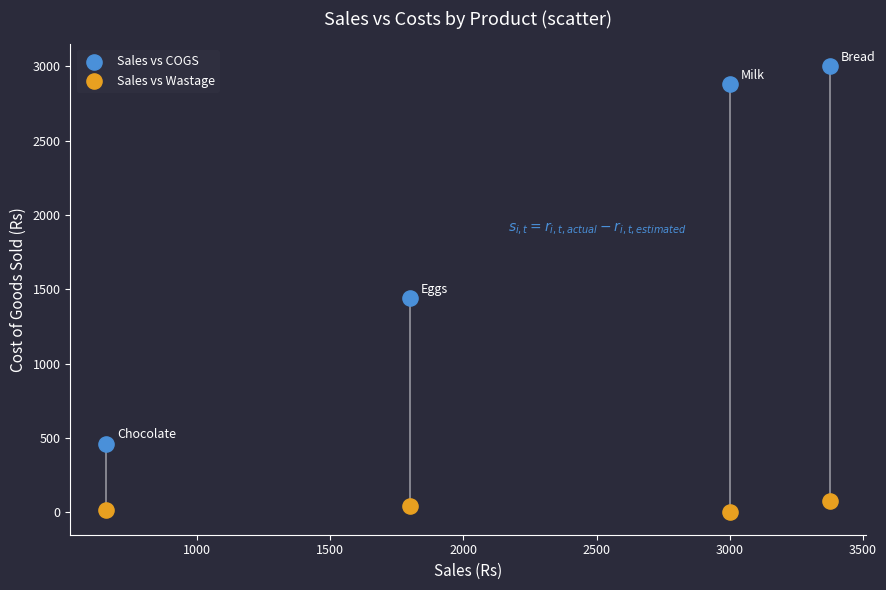

Which series reaches the maximum Y coordinate?

Sales vs COGS